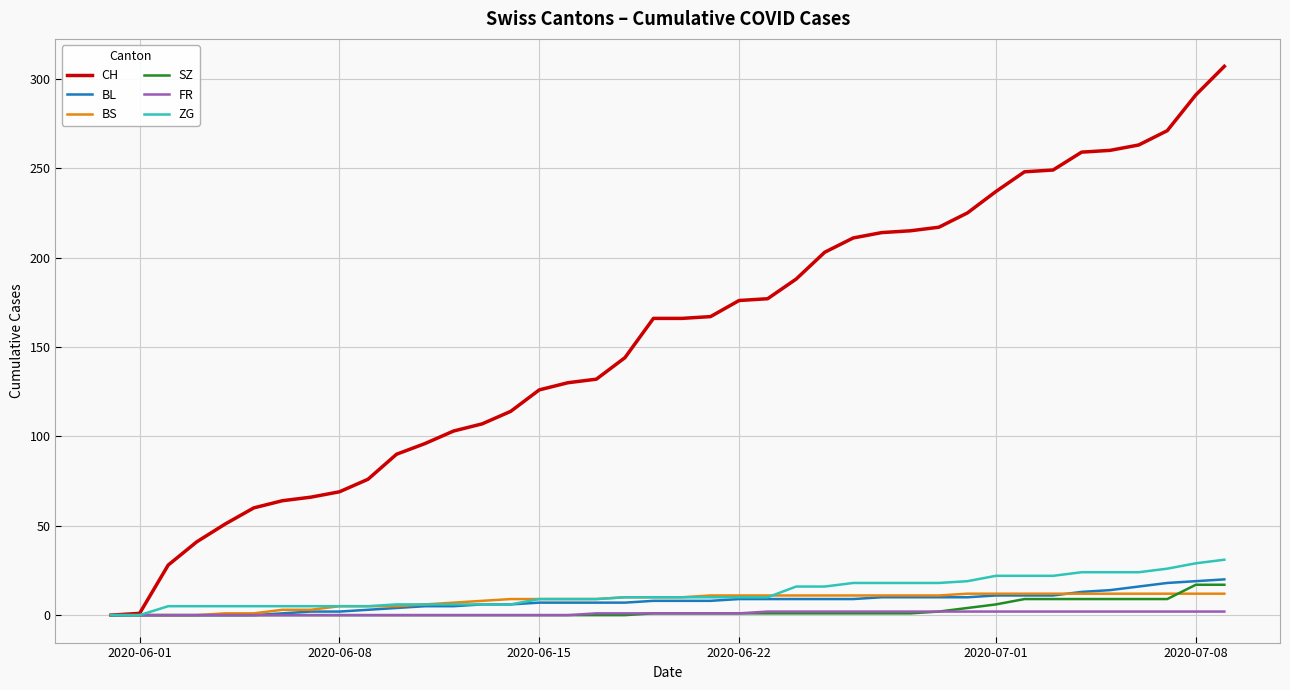

How many distinct data groups are displayed?

6